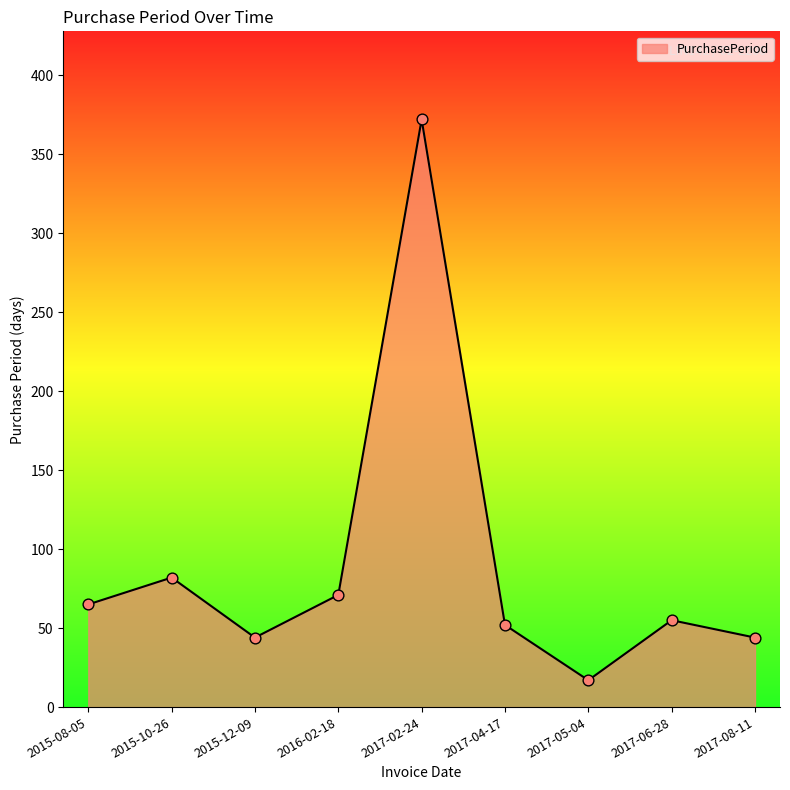

What is the ratio of the value at 2015-12-09 to the value at 2017-04-17?

0.8